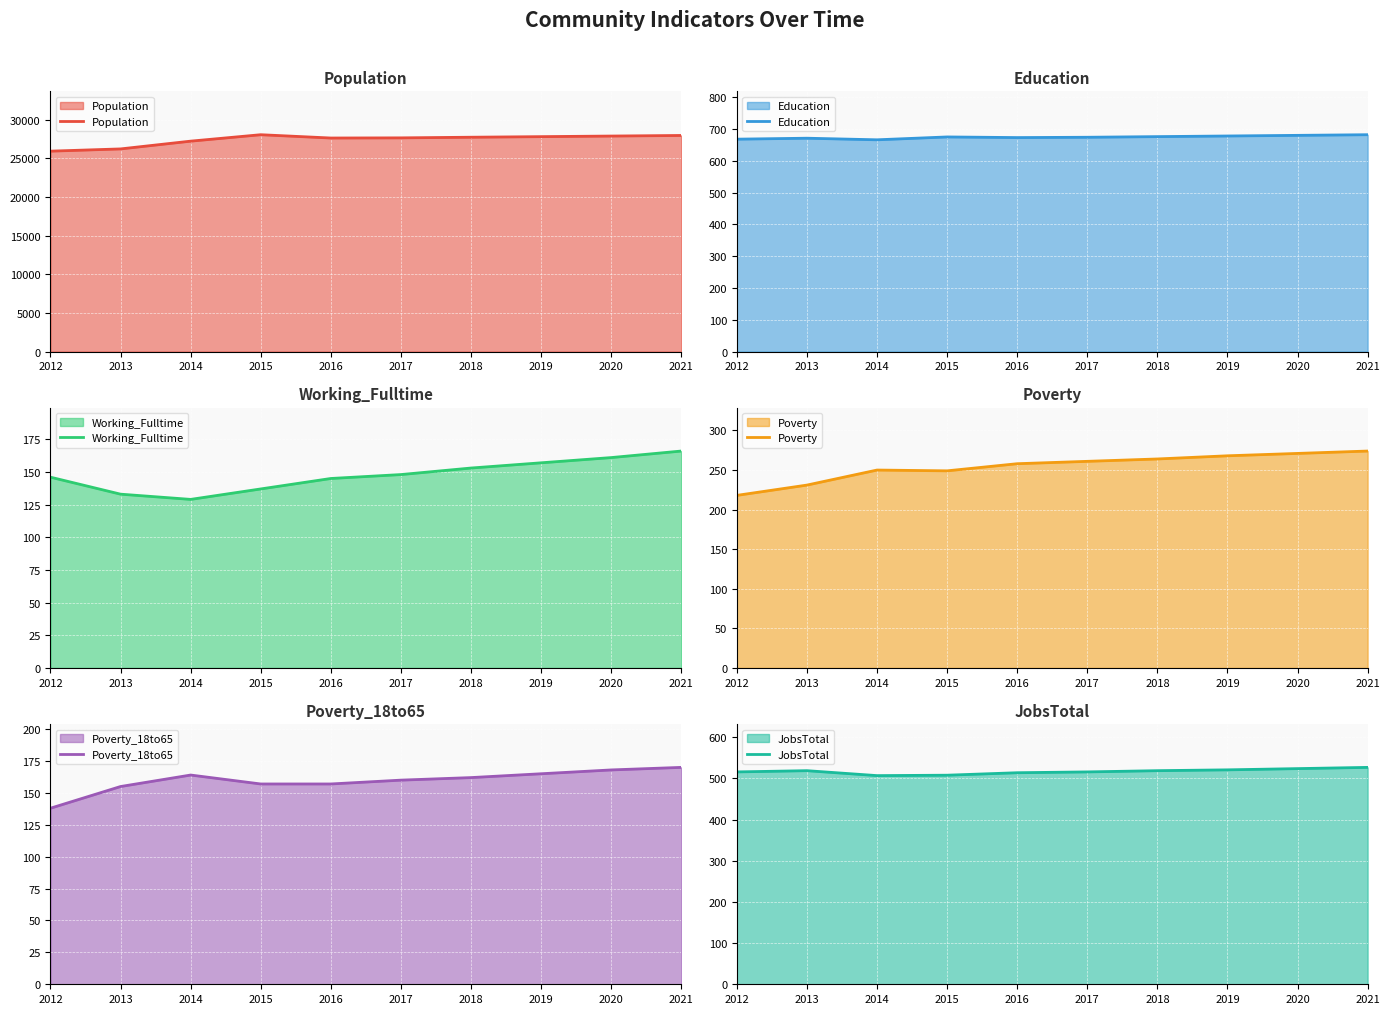

Reading left to right, extract all data points from this chart.

Population: 25947	26237	27242	28075	27647	27668	27750	27825	27902	27978
Education: 668	671	666	675	673	674	676	678	680	682
Working_Fulltime: 146	133	129	137	145	148	153	157	161	166
Poverty: 218	231	250	249	258	261	264	268	271	274
Poverty_18to65: 138	155	164	157	157	160	162	165	168	170
JobsTotal: 516	519	507	508	514	516	519	521	524	527